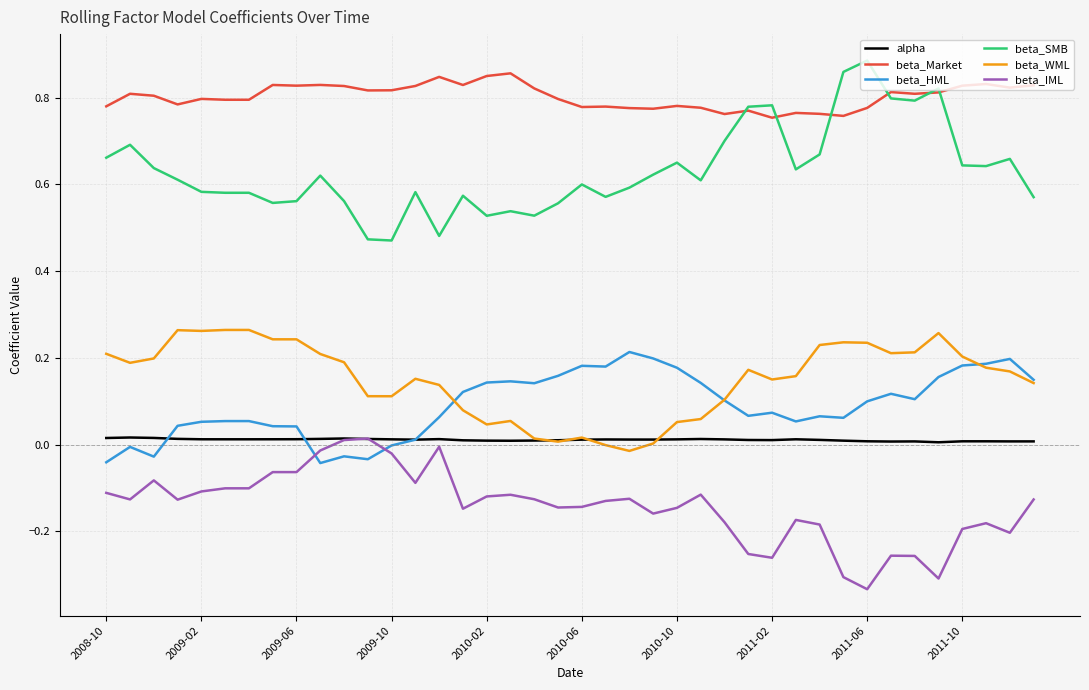

How many lines are shown in the chart?

6